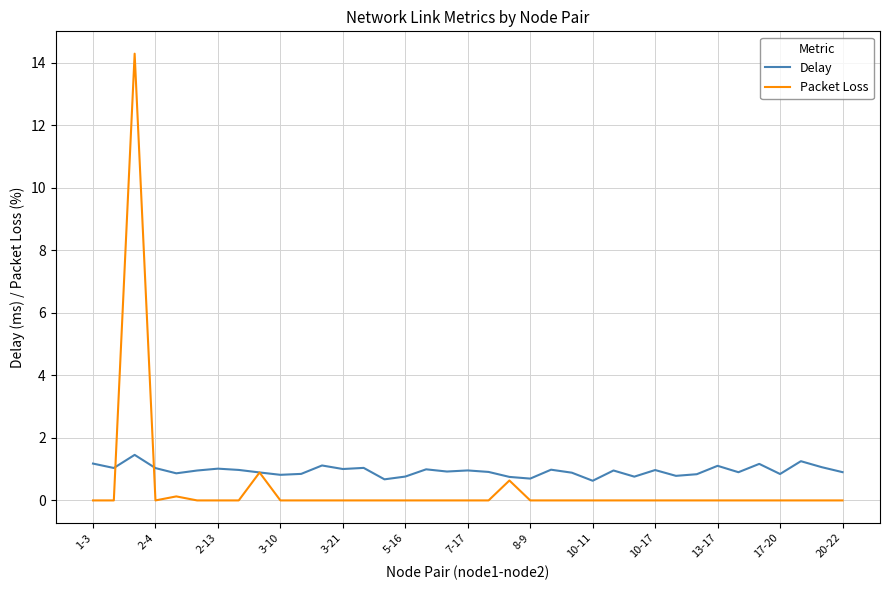

Which series has the widest spread of values?

Packet Loss